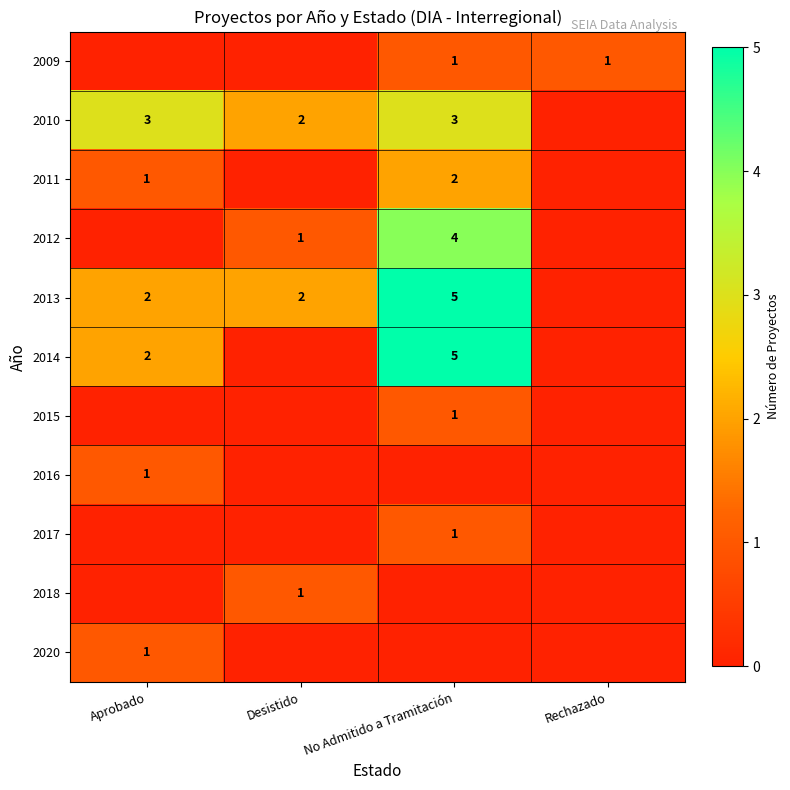

True or false: 2020 has a value of 1 at Aprobado.

True